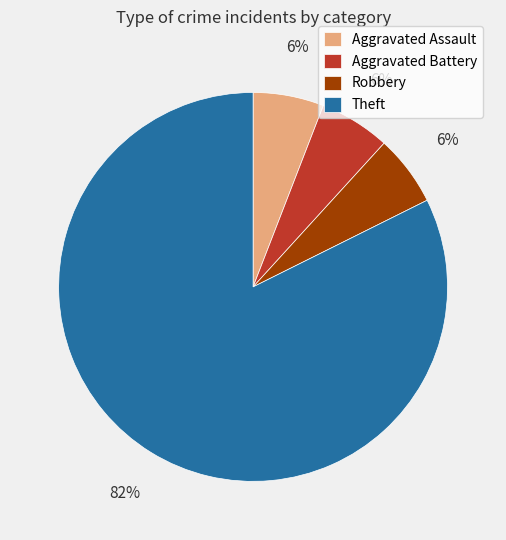

Which category has the biggest portion of the pie?

Theft